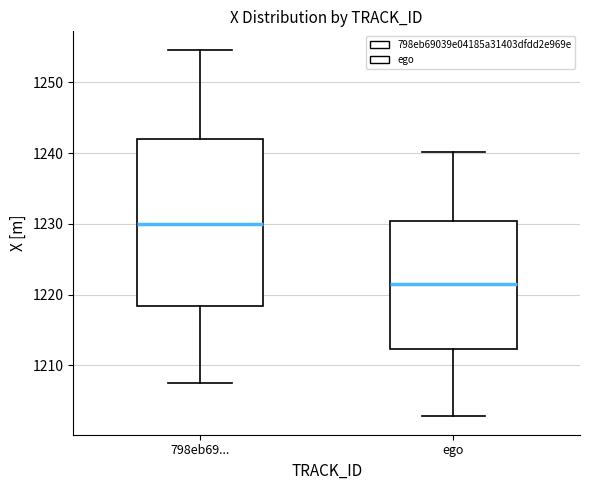

Which box is the tallest, from its lower edge to its upper edge?

798eb69...